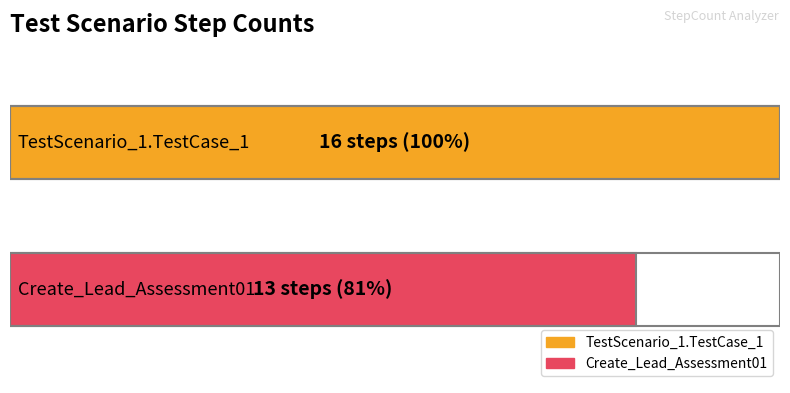

What is the ratio of the value at Create_Lead_Assessment01 to the value at TestScenario_1.TestCase_1?

0.8